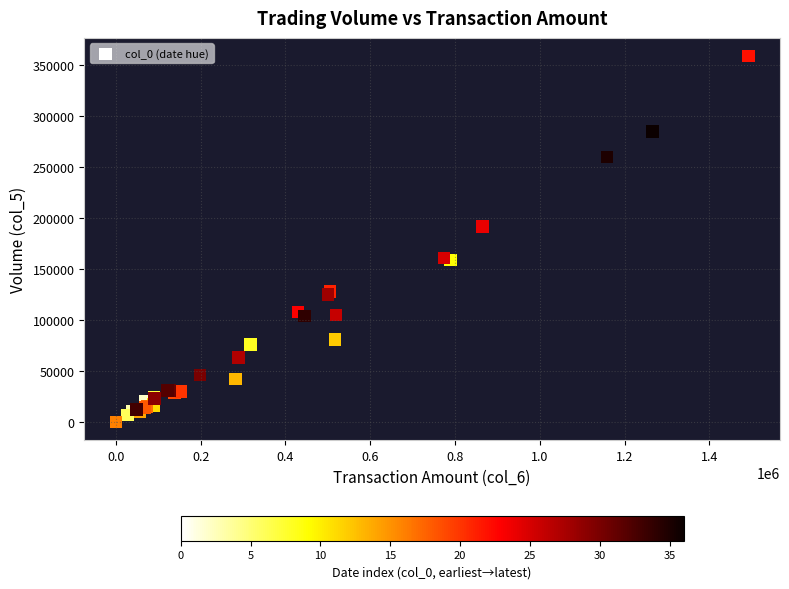

What Y value in the scatter plot is closest to 179500?

192000